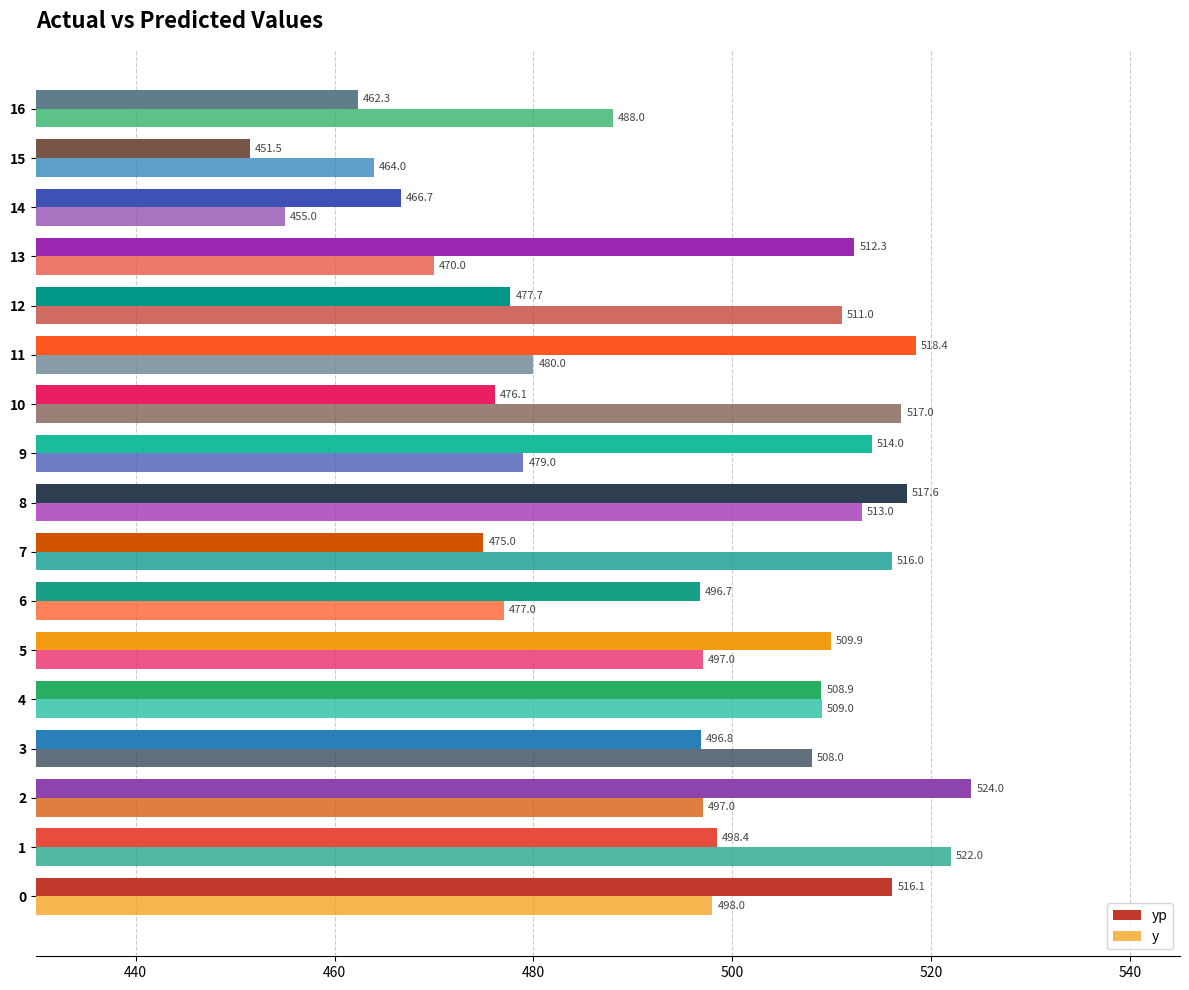

How many data points does each series have?

17